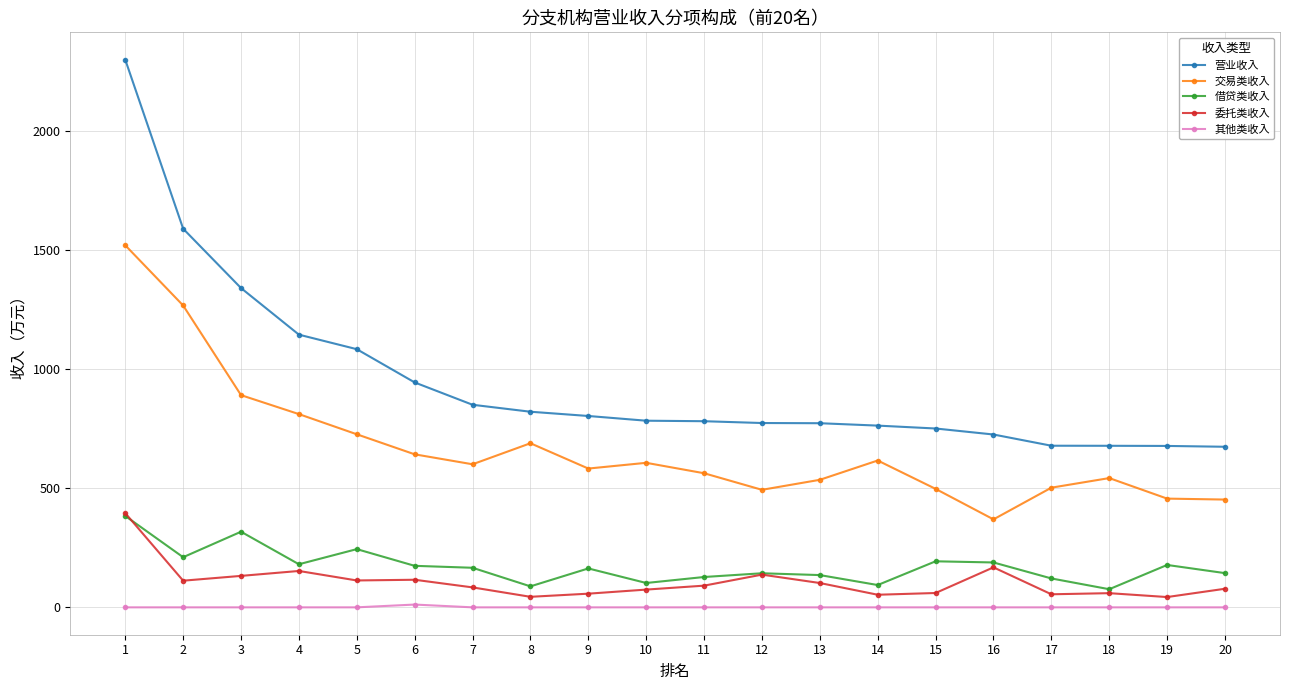

Which series changed the most between 1 and 13?

营业收入